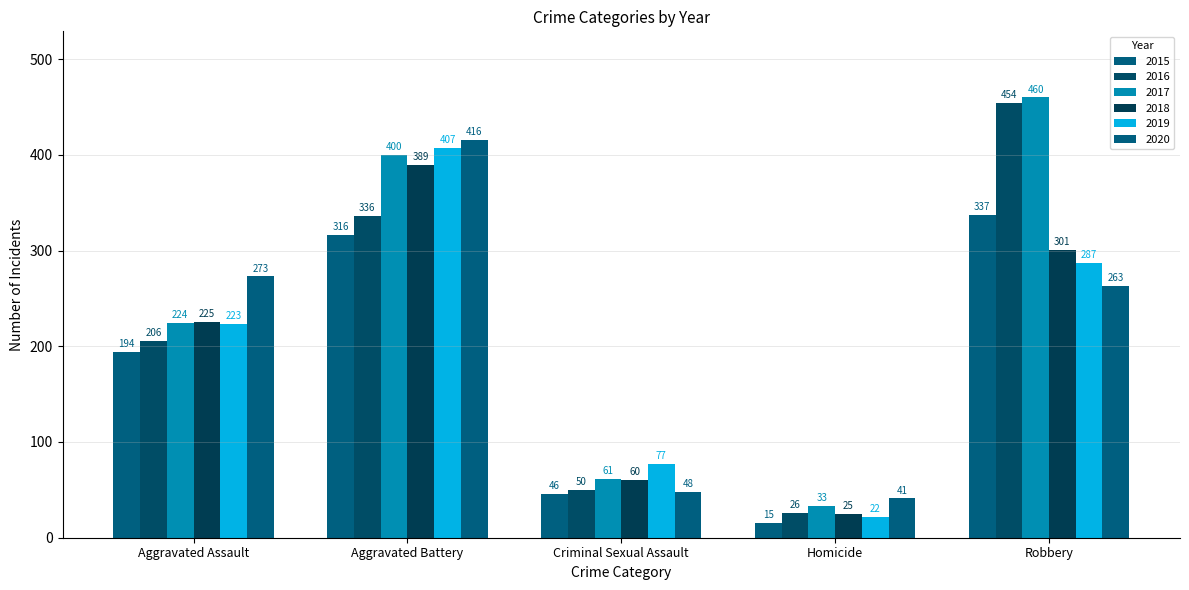

What are all the series names shown in the legend?

2015, 2016, 2017, 2018, 2019, 2020